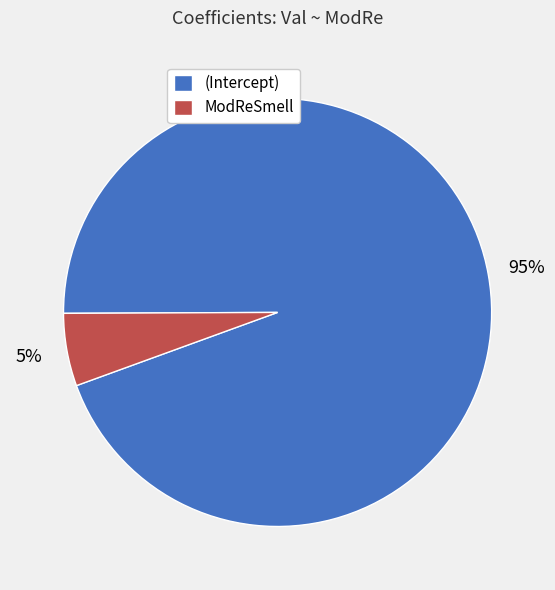

To the nearest percent, what percentage of the pie is ModReSmell?

5%